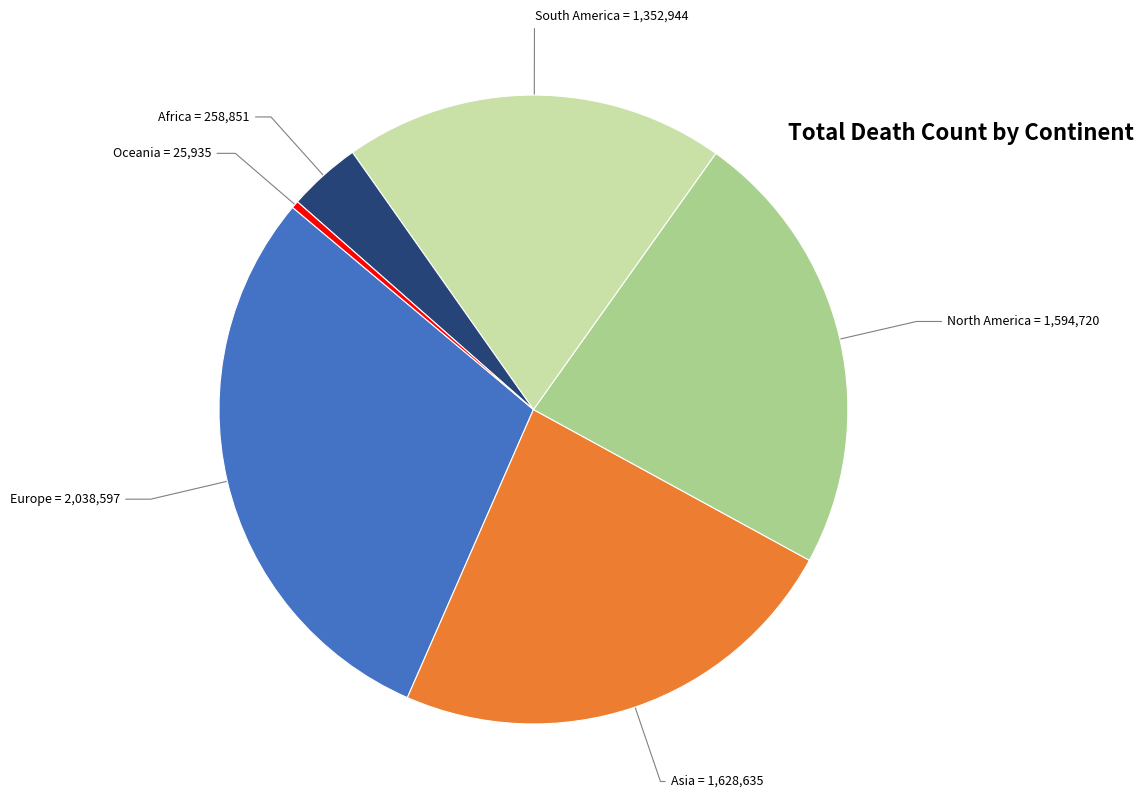

Is there any slice that represents more than half of the pie?

No